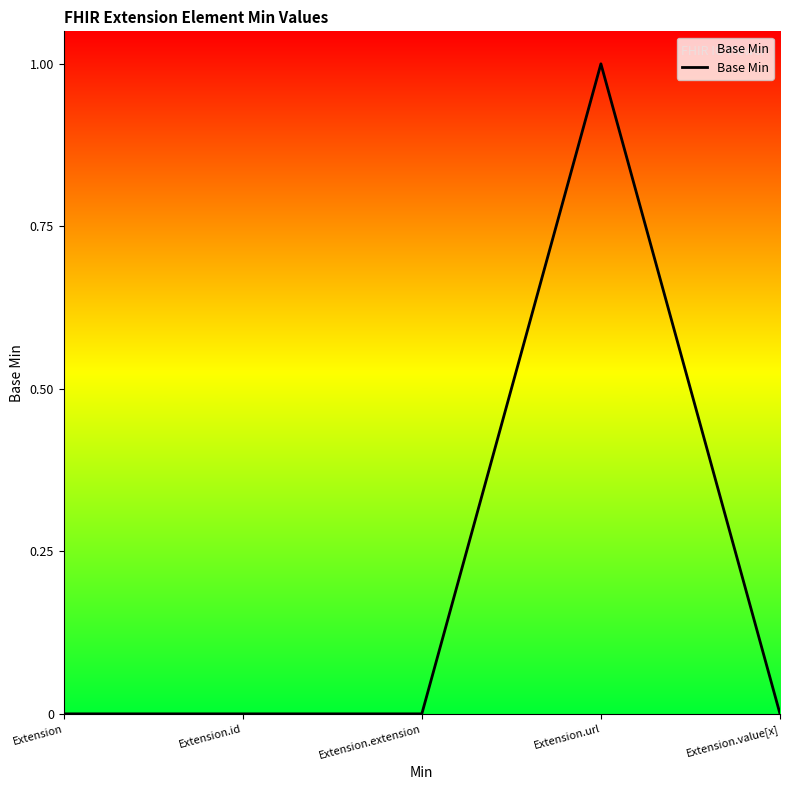

How many values are between 0 and 1?

5